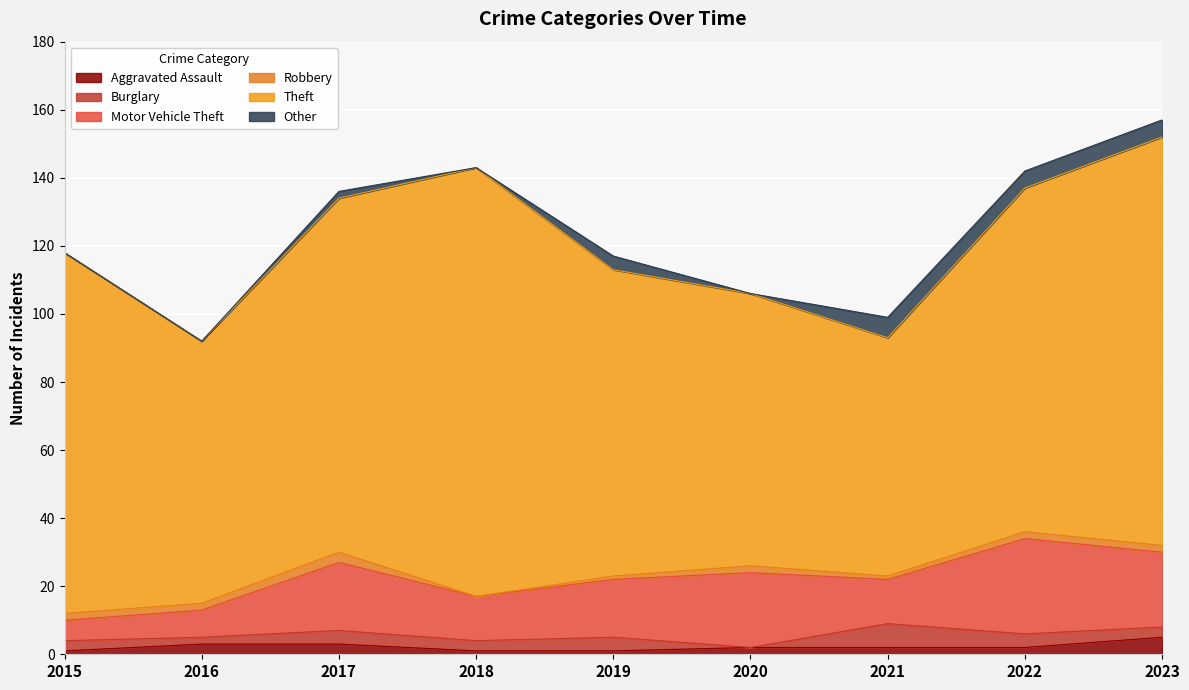

Read the Burglary value at 2021.

7